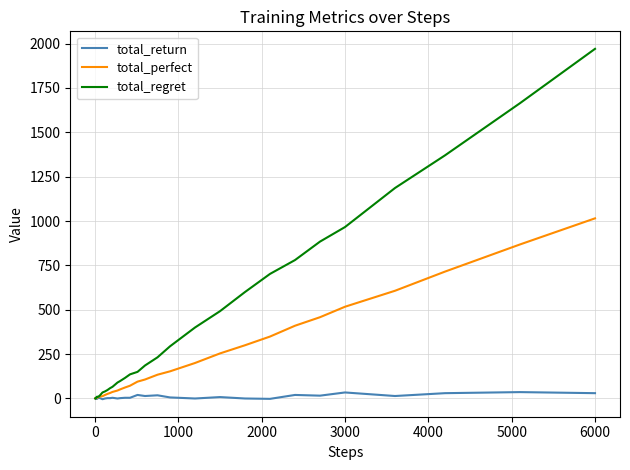

What is the maximum value for total_perfect?

1015